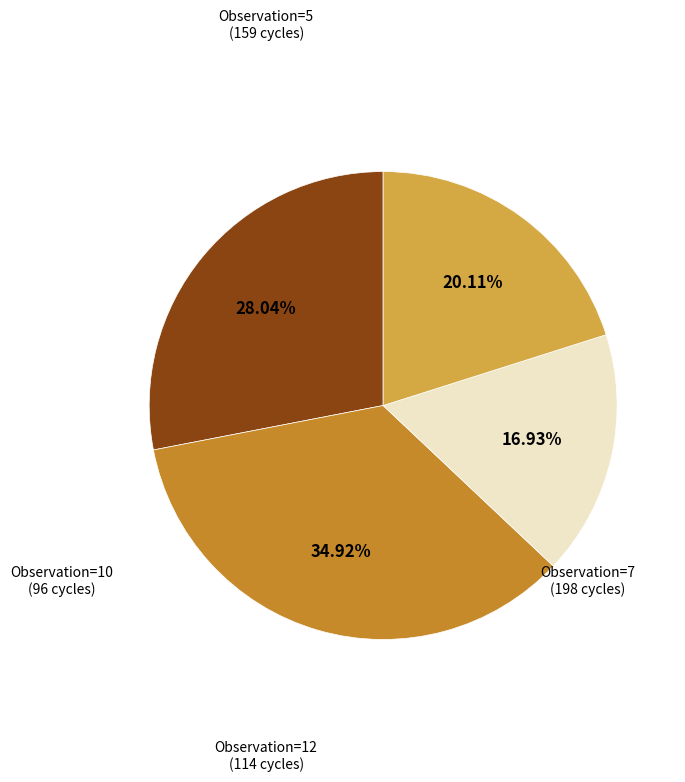

Which slice is the smallest?

Observation=10